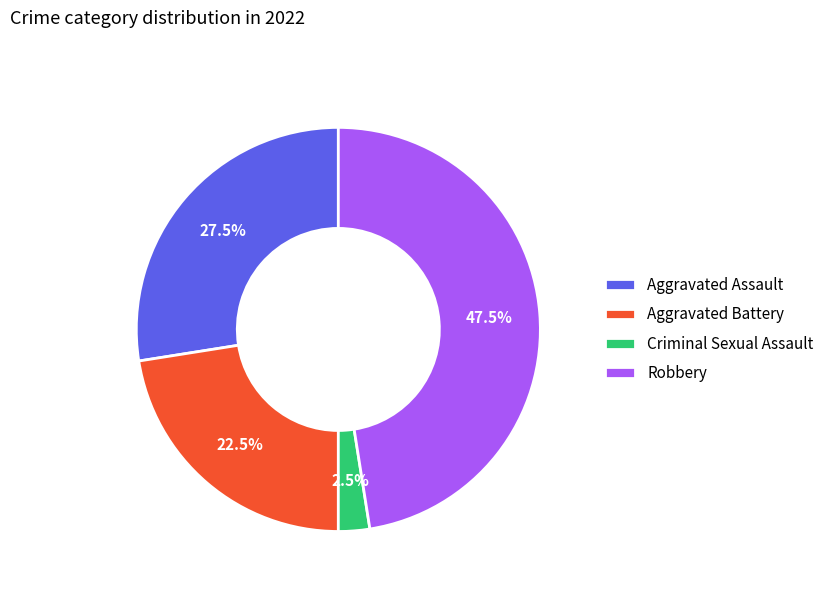

How many segments does this pie chart have?

4